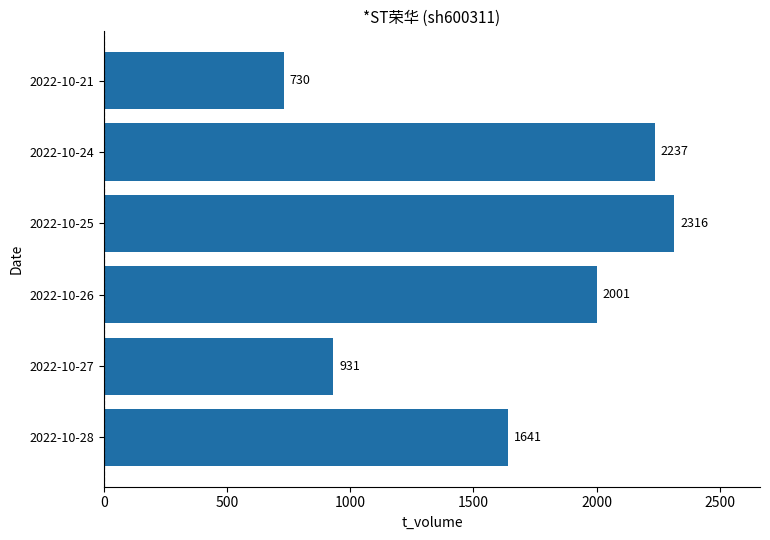

How many values are below 2001?

3